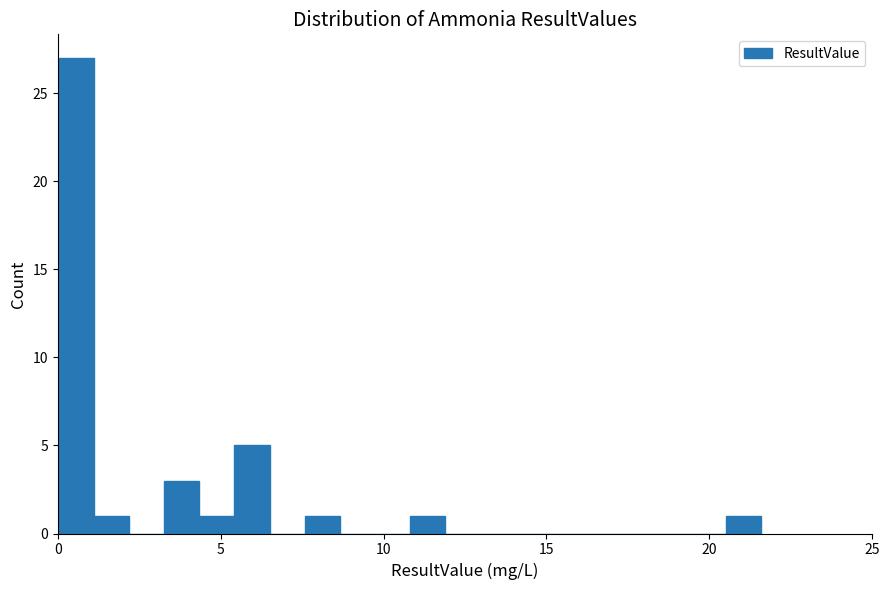

Around what value on the x-axis is the tallest bar? Give the approximate position of its centre, as read against the axis.

0.5